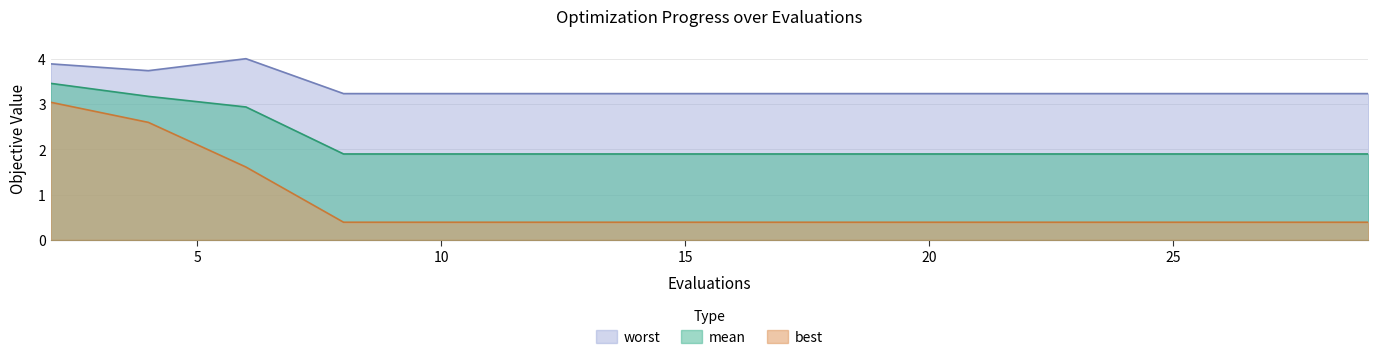

Does the chart display data point markers on the line(s)?

No